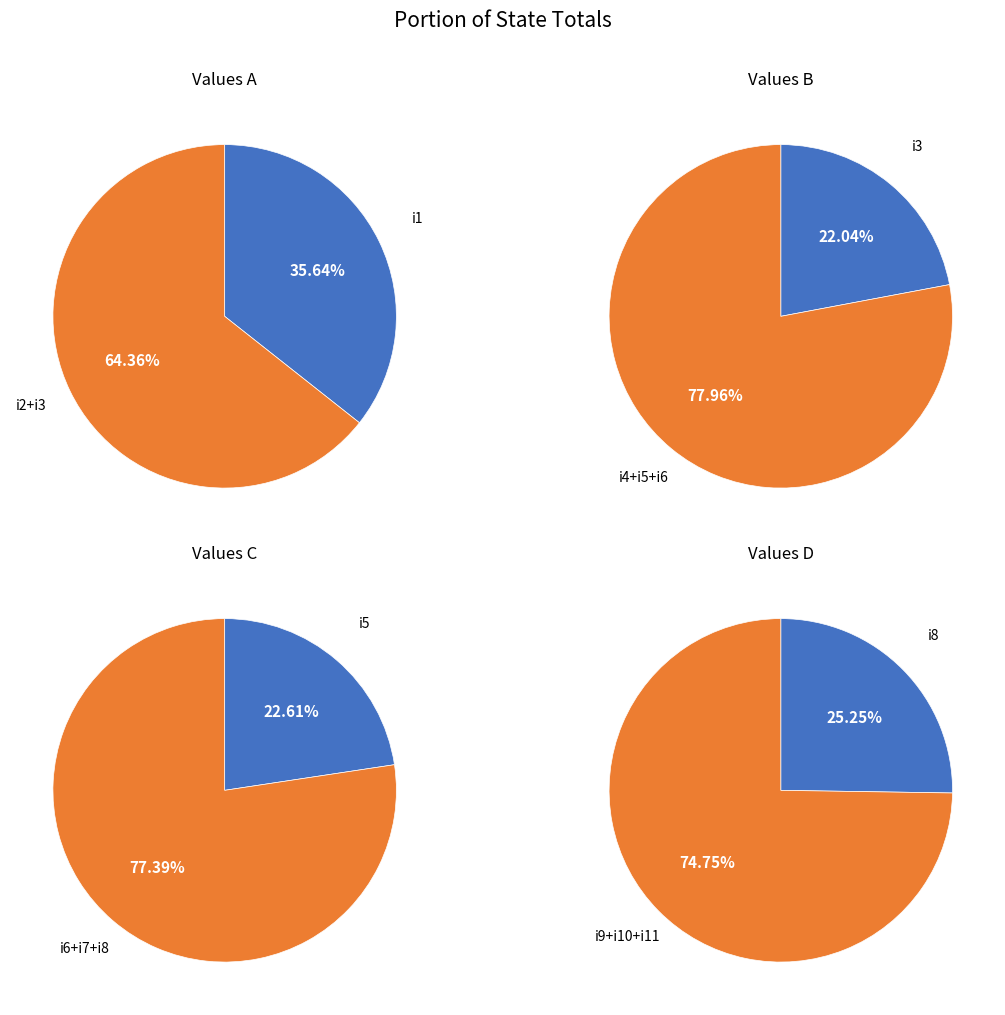

Which has a higher value, i10 or i5?

i10